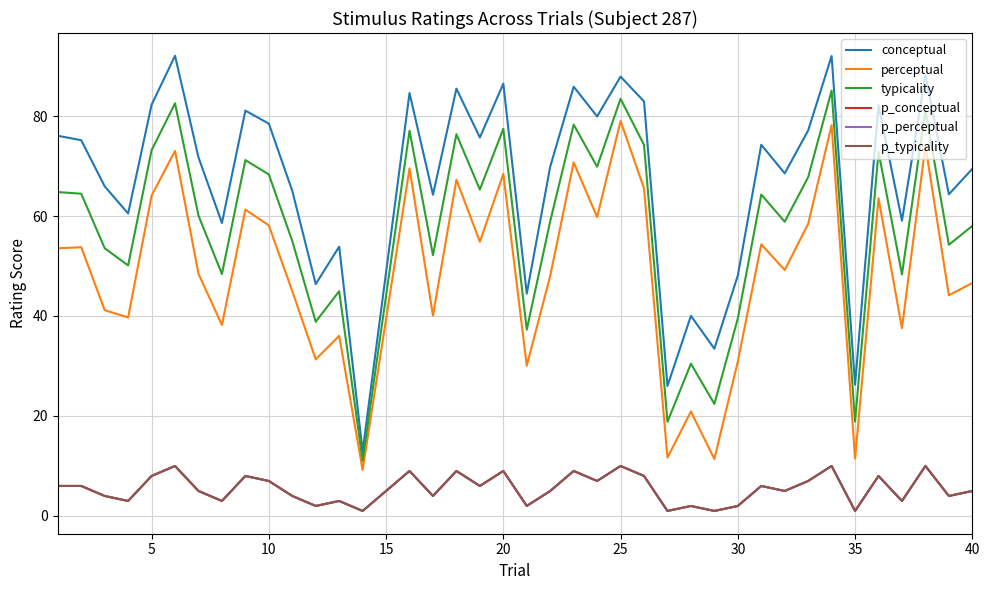

At which label does p_perceptual reach its peak?

25